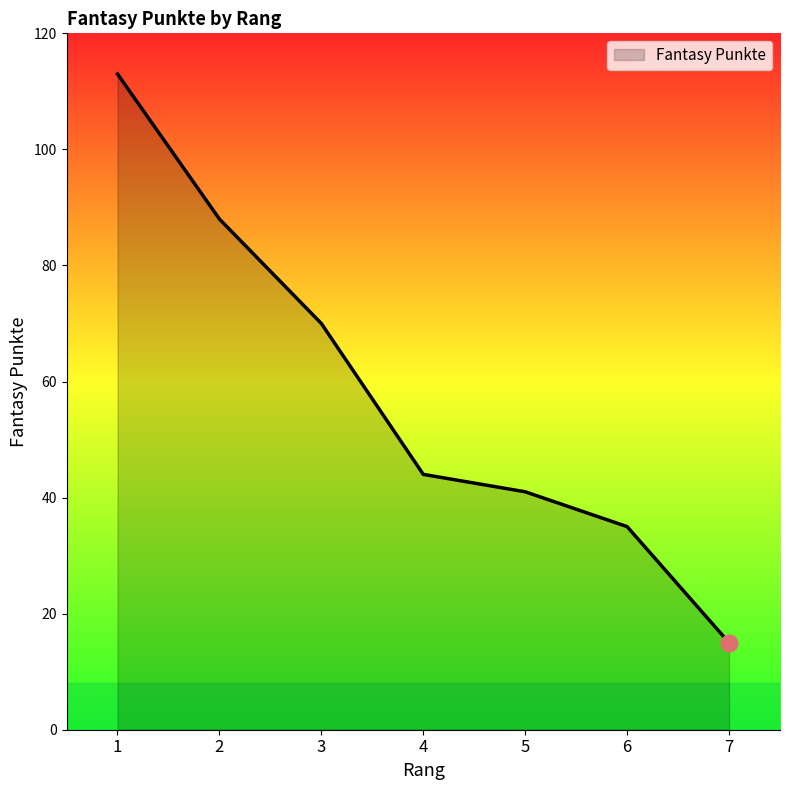

Reading left to right, transcribe all the data shown in this chart.

1=113	2=88	3=70	4=44	5=41	6=35	7=15